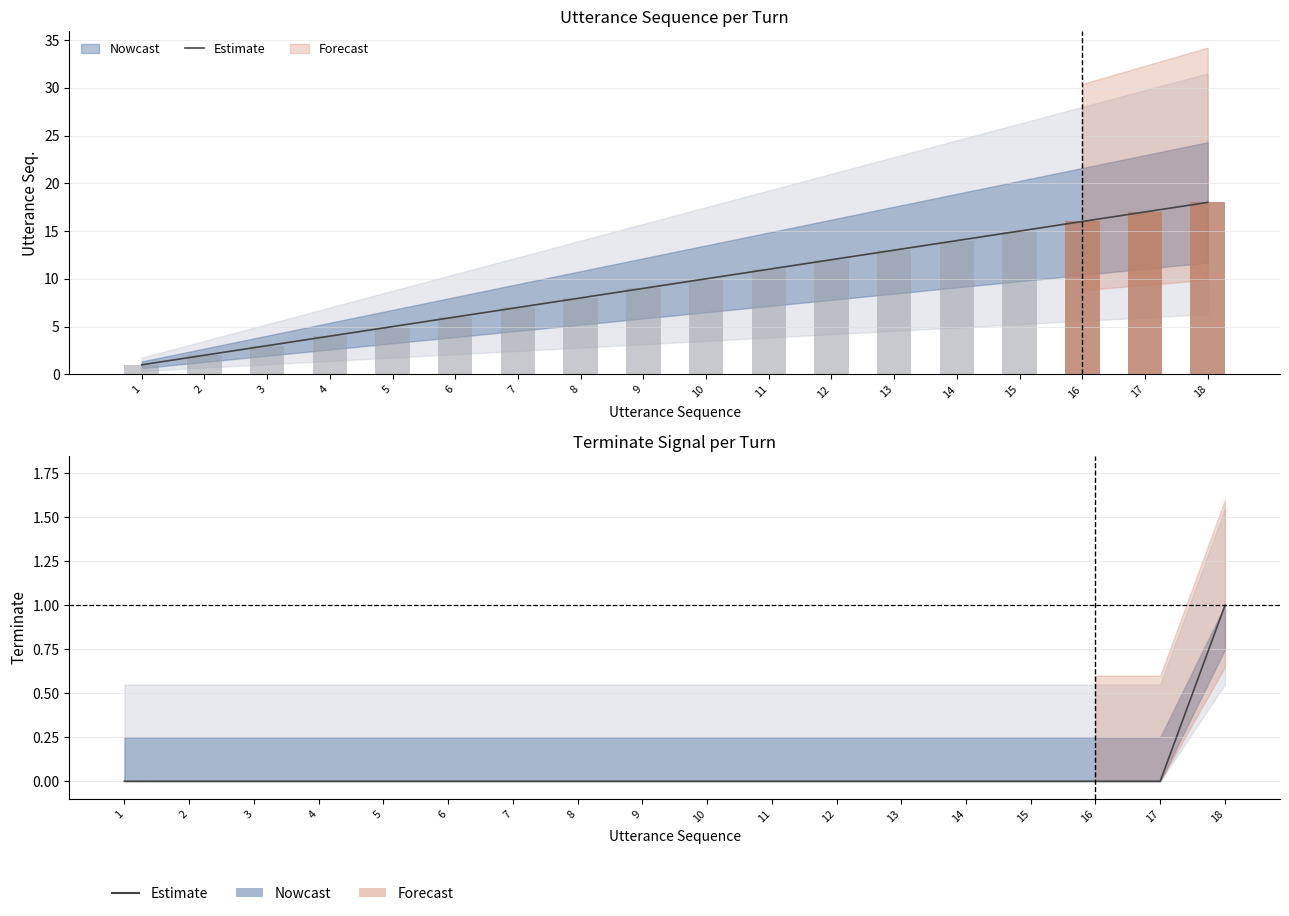

At which category does the chart reach its peak across all series?

18